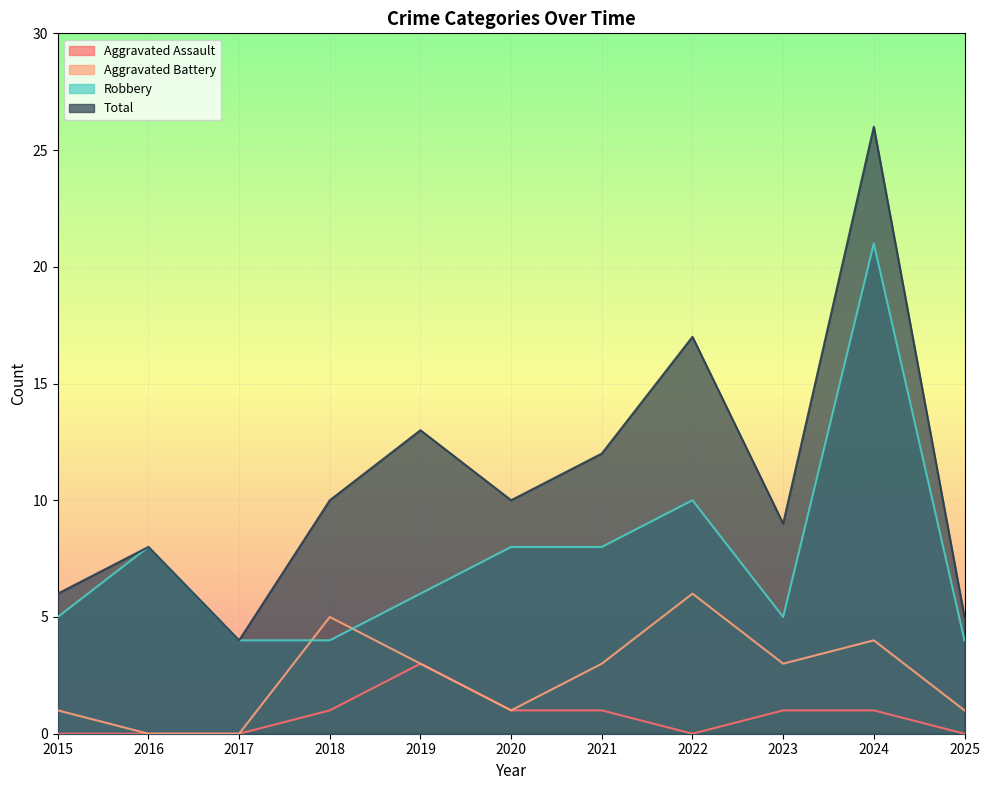

True or false: Total has a value of 12 at 2021.

True